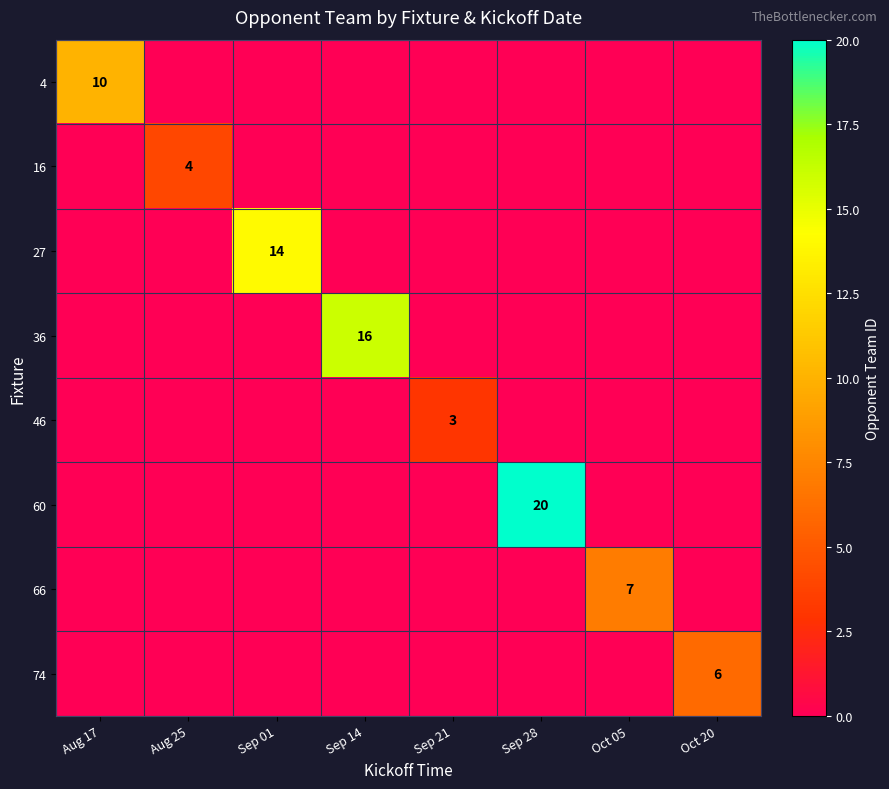

The value of 46 at Sep 21 is 3. True or false?

True